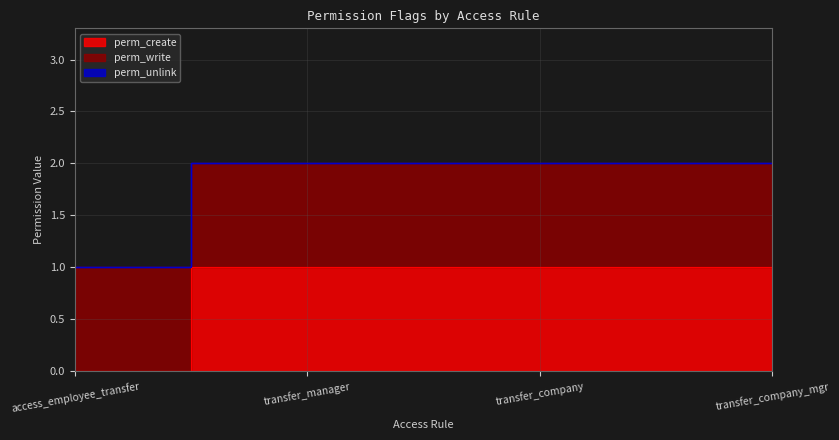

Is it true that perm_write equals 1 at access_transfer_company?

True